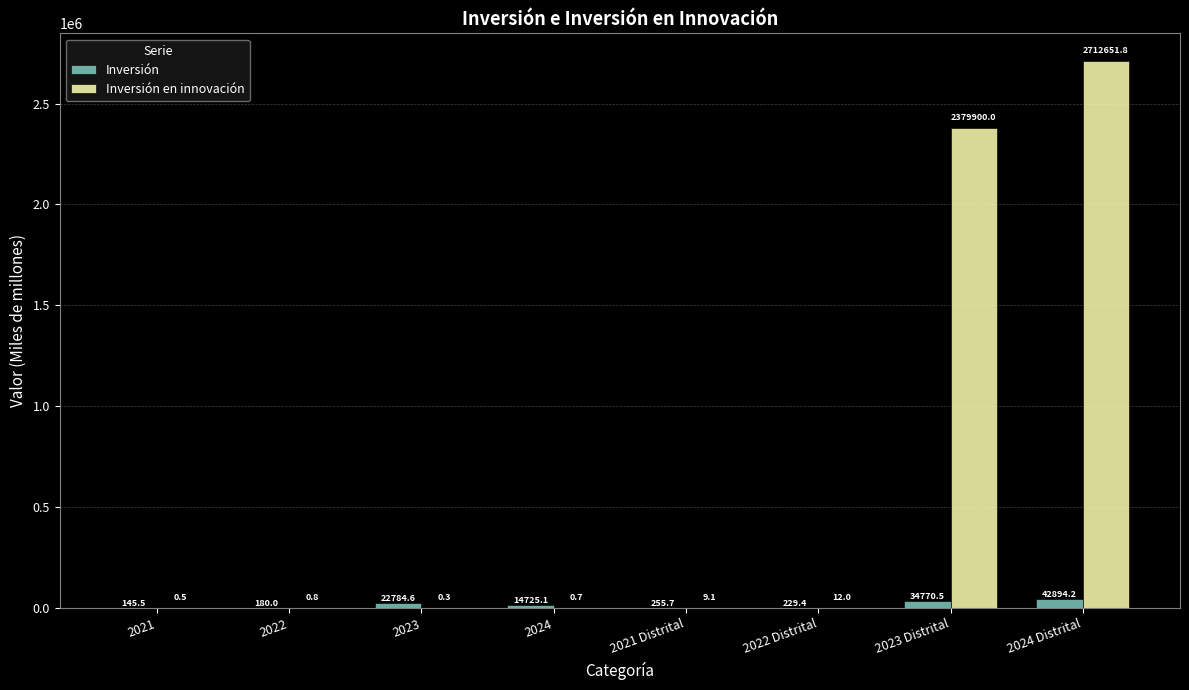

The Inversión series shows 34770.5 at 2023 Distrital. True or false?

True